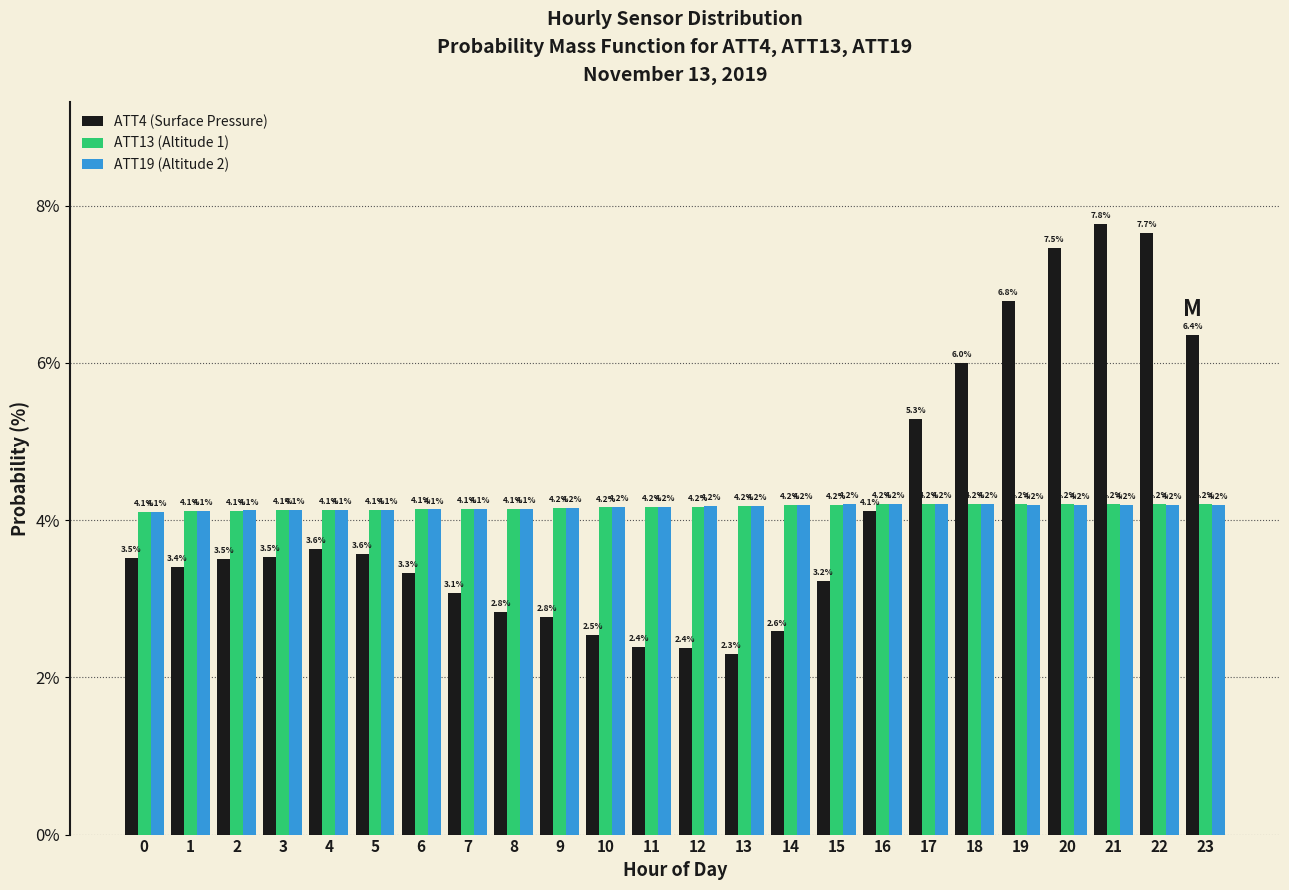

Reading left to right, list all the values displayed in this chart.

ATT4 (Surface Pressure): 3.5	3.4	3.5	3.5	3.6	3.6	3.3	3.1	2.8	2.8	2.5	2.4	2.4	2.3	2.6	3.2	4.1	5.3	6.0	6.8	7.5	7.8	7.7	6.4
ATT13 (Altitude 1): 4.1	4.1	4.1	4.1	4.1	4.1	4.1	4.1	4.1	4.2	4.2	4.2	4.2	4.2	4.2	4.2	4.2	4.2	4.2	4.2	4.2	4.2	4.2	4.2
ATT19 (Altitude 2): 4.1	4.1	4.1	4.1	4.1	4.1	4.1	4.1	4.1	4.2	4.2	4.2	4.2	4.2	4.2	4.2	4.2	4.2	4.2	4.2	4.2	4.2	4.2	4.2